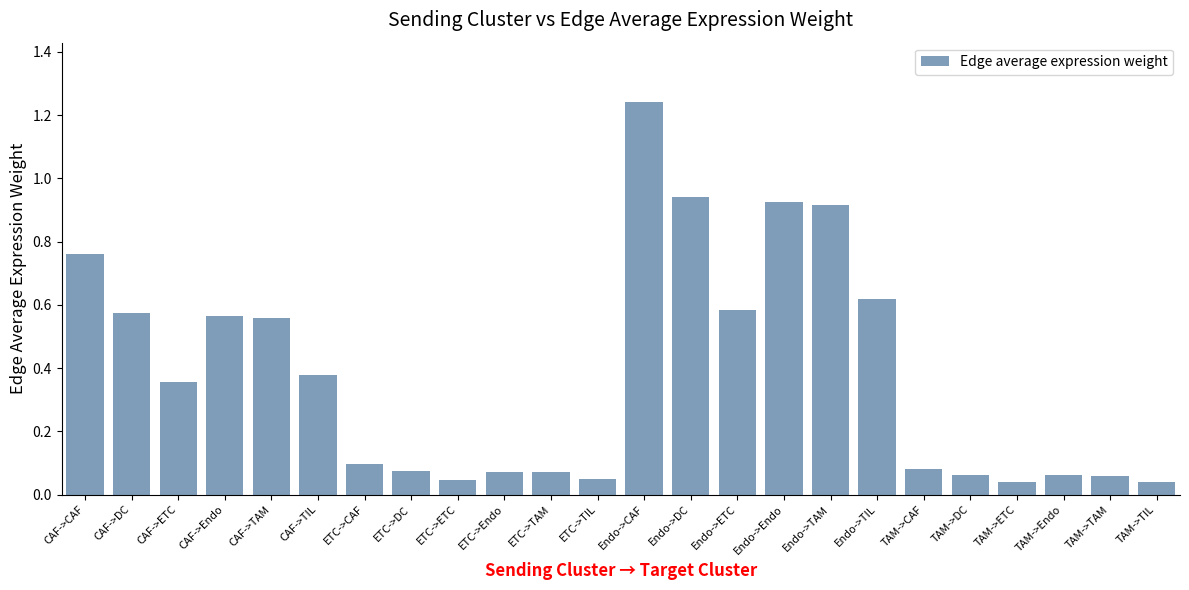

At which category does the chart reach its peak across all series?

Endo->CAF